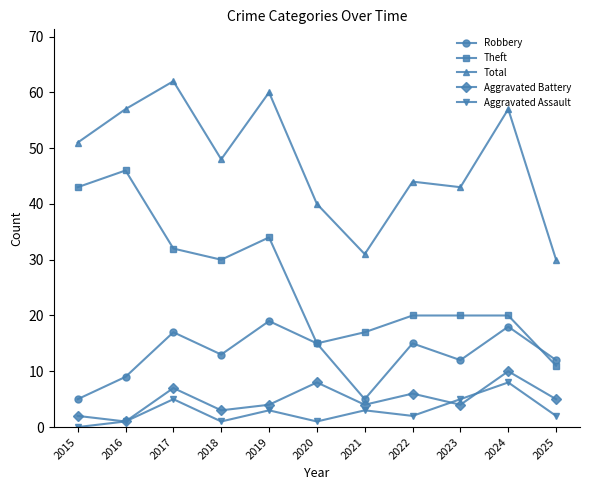

At which label does Total reach its peak?

2017